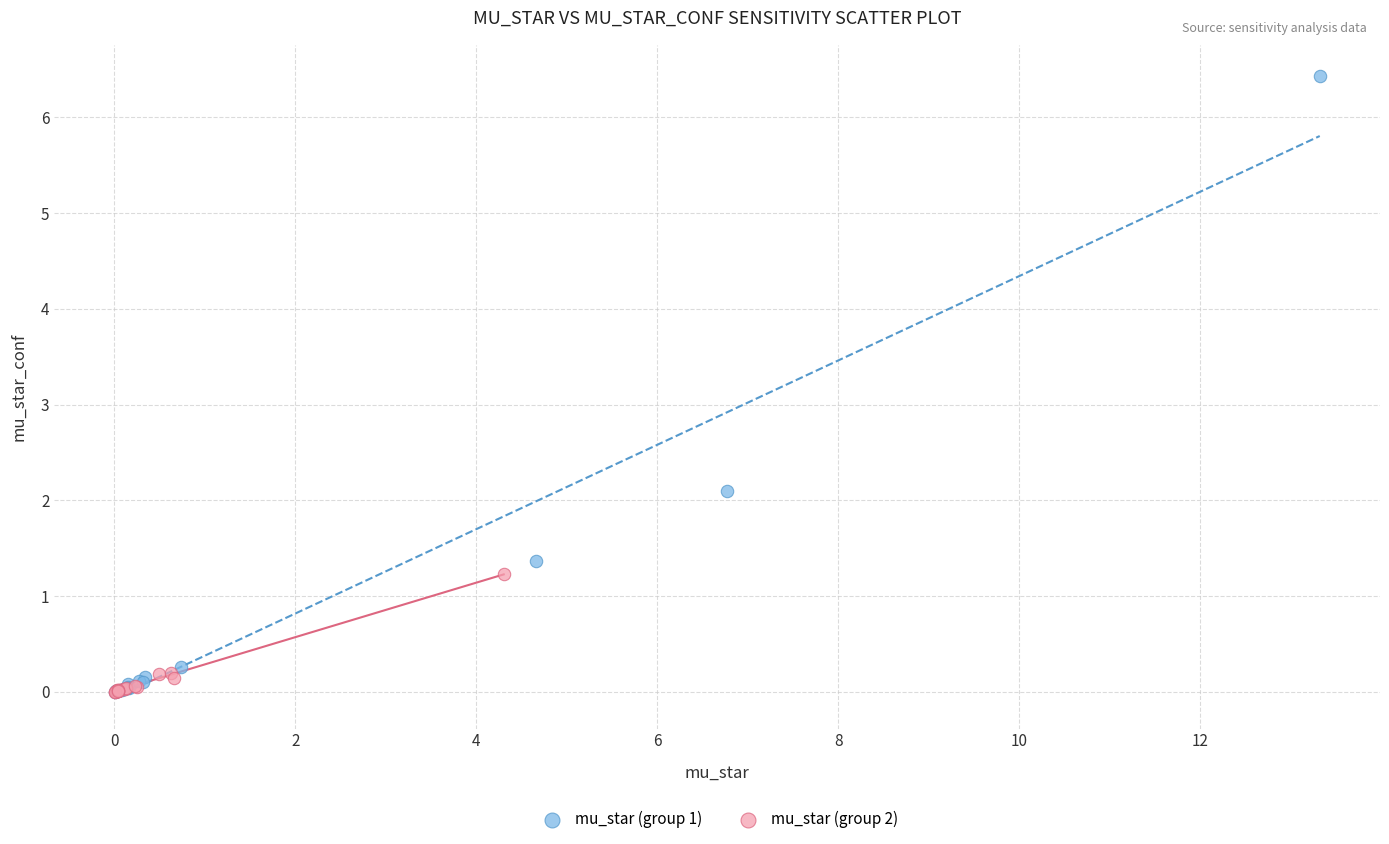

What are all the series names shown in the legend?

mu_star (group 1), mu_star (group 2)